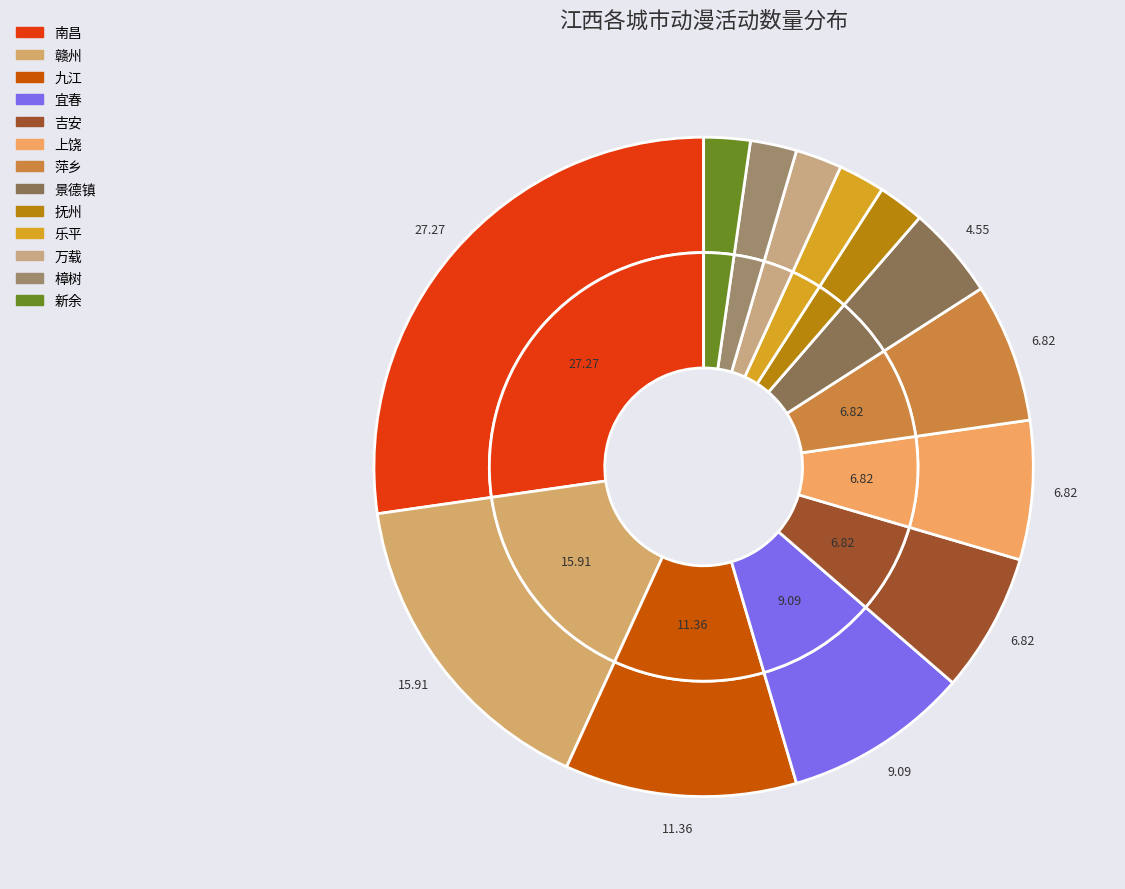

Does 樟树 represent more than half of the total?

No